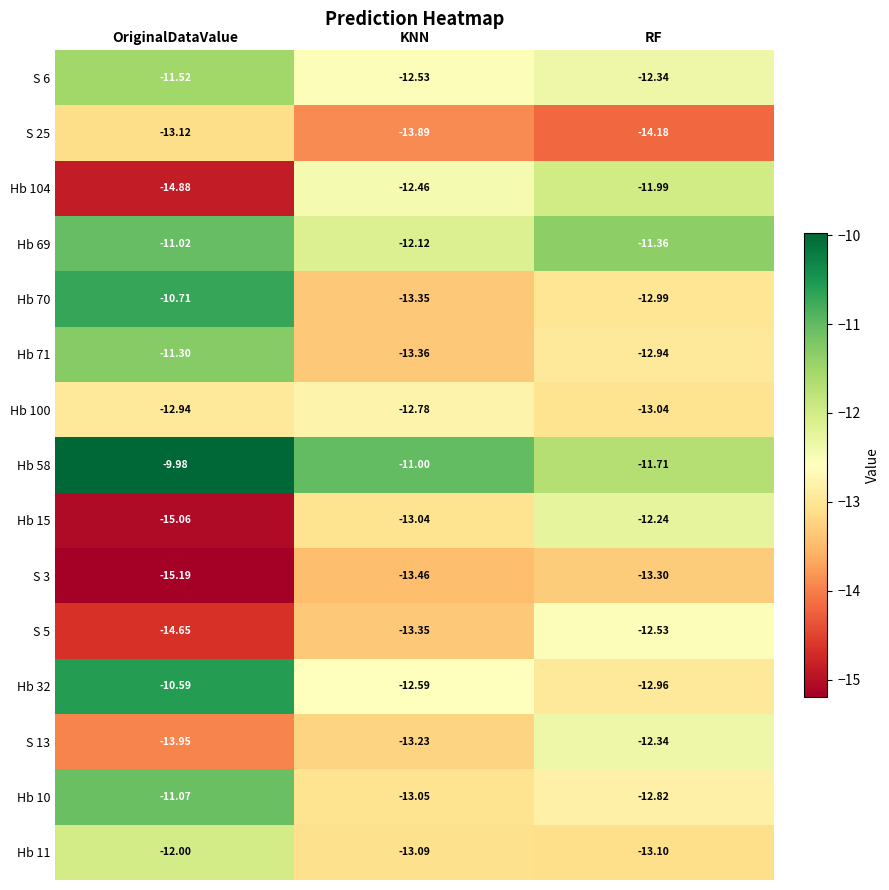

At which label does Hb 70 reach its minimum?

KNN